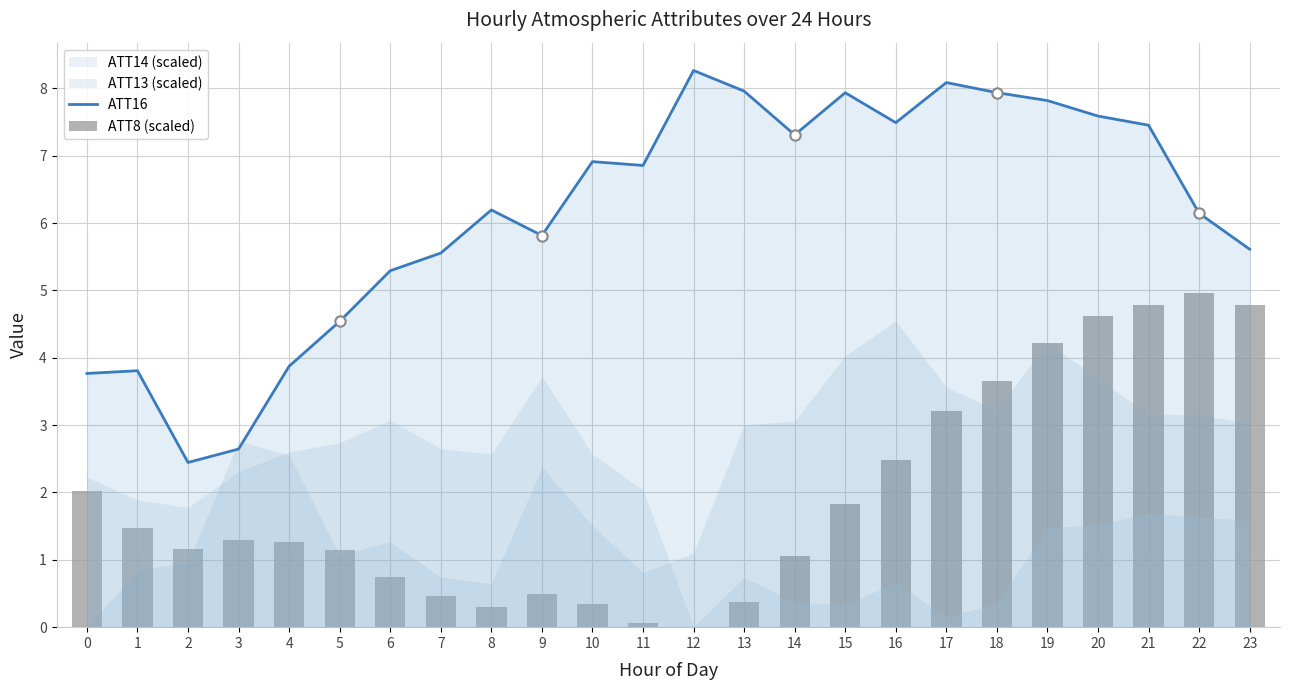

Which series has the largest total across all categories?

ATT16